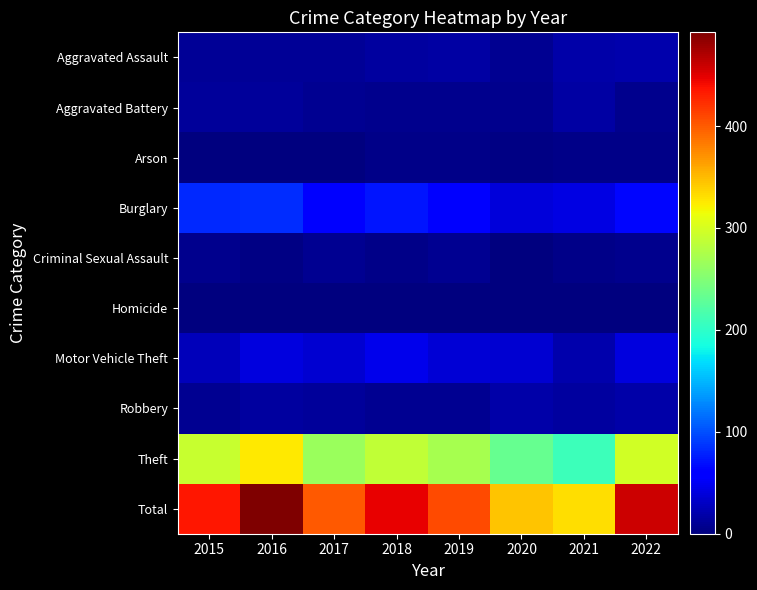

At which category is the sum across all series the highest?

2016